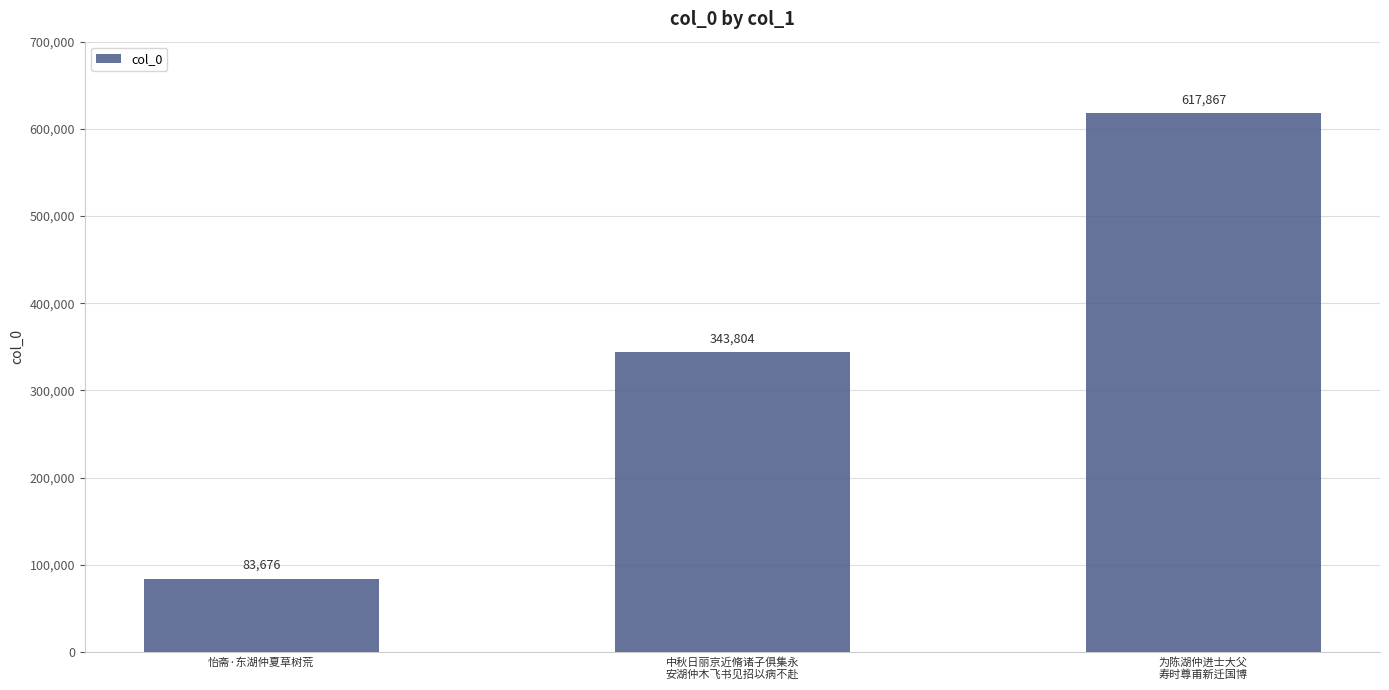

Which category has the highest value across all series?

为陈湖仲进士大父
寿时尊甫新迁国博